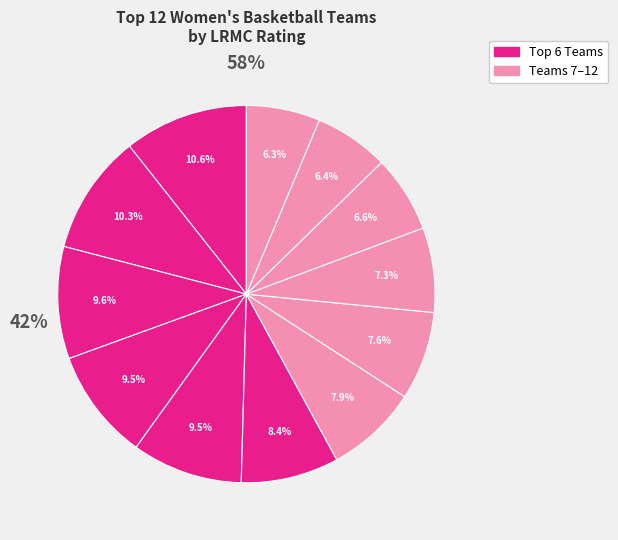

What is the largest slice in the pie chart?

Notre Dame